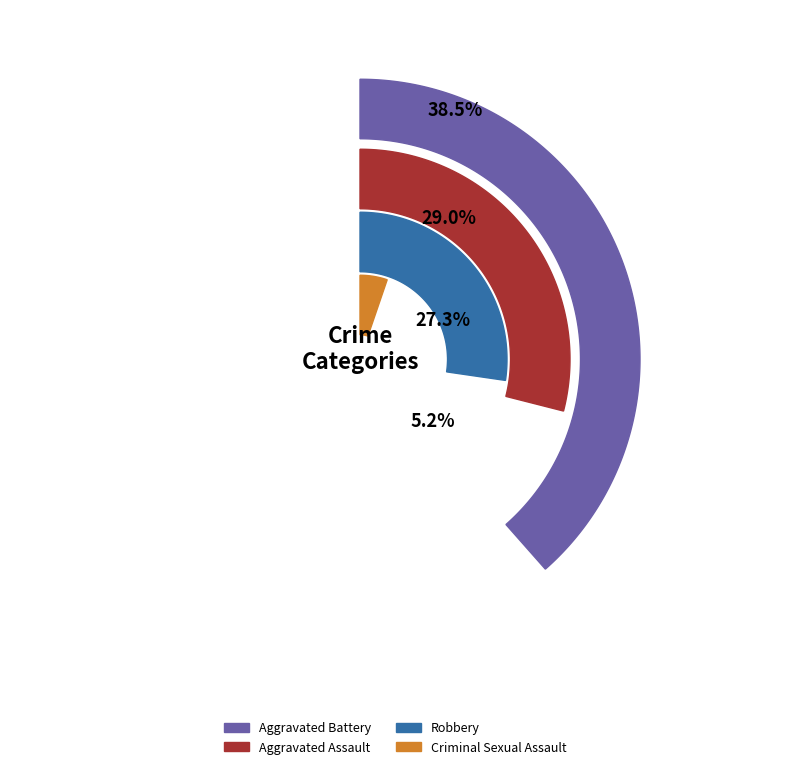

Is 2019 the majority of the pie?

No